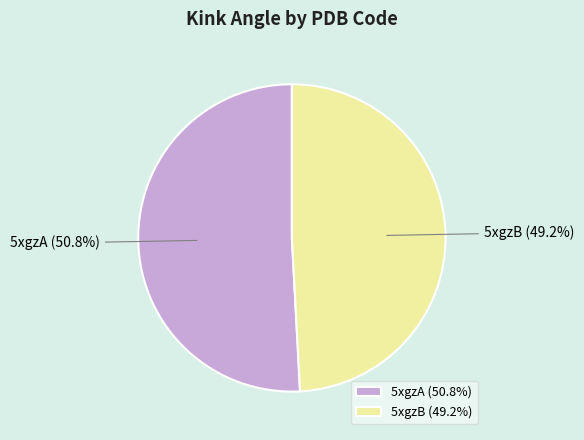

Does 5xgzB account for over 50% of the chart?

No